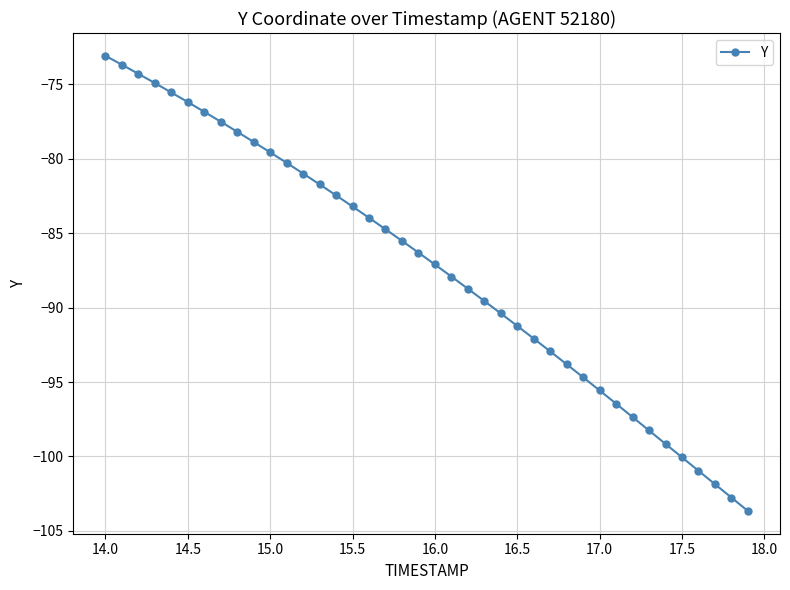

What is the smallest value displayed?

-103.7